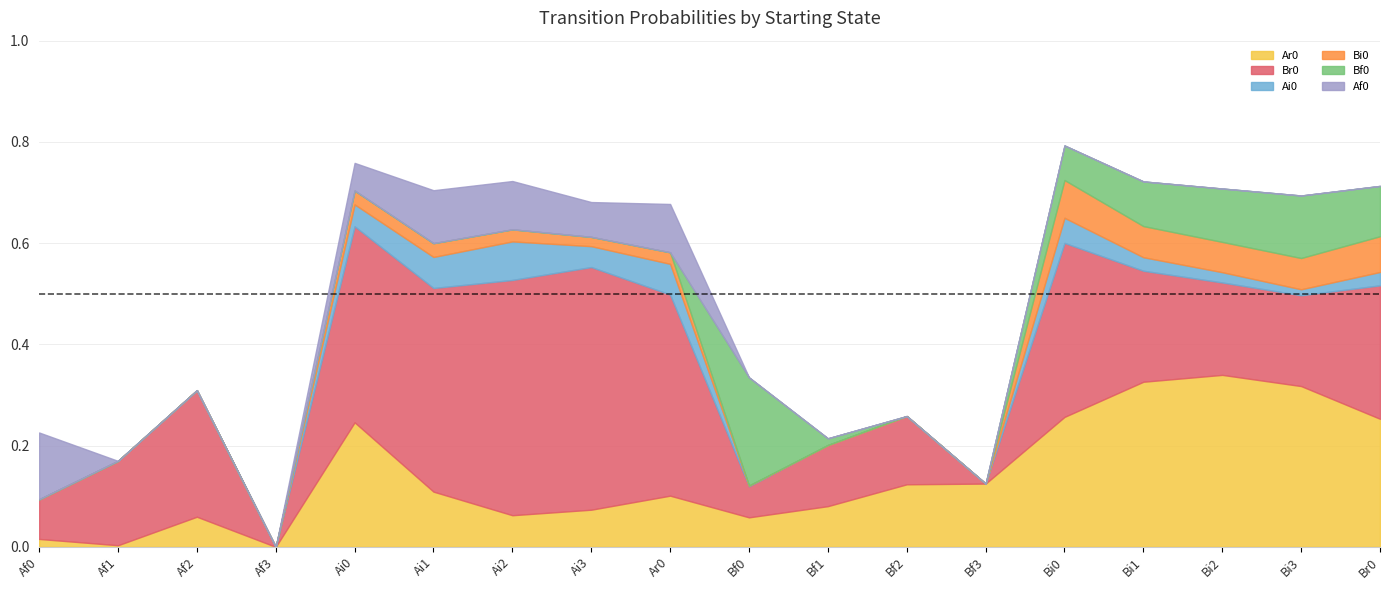

At how many categories does at least one series exceed 0?

17